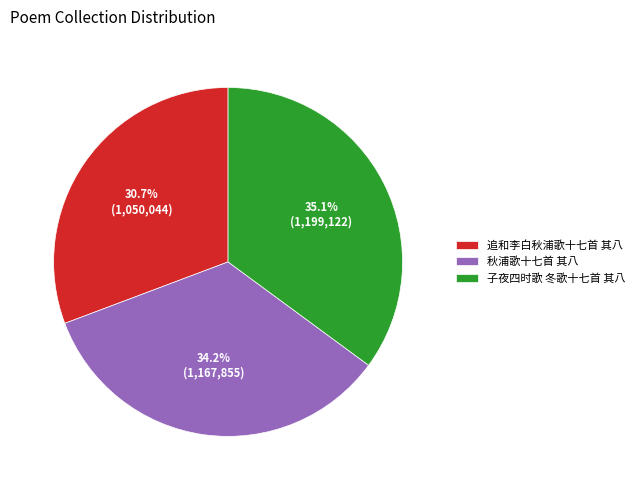

Does 追和李白秋浦歌十七首 其八 represent more than half of the total?

No